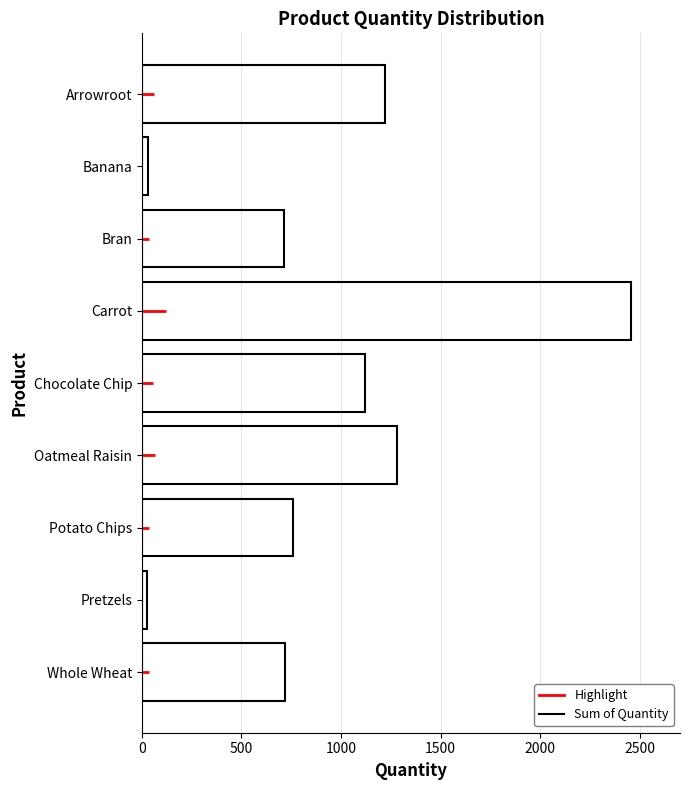

Which has a higher value, Pretzels or Oatmeal Raisin?

Oatmeal Raisin